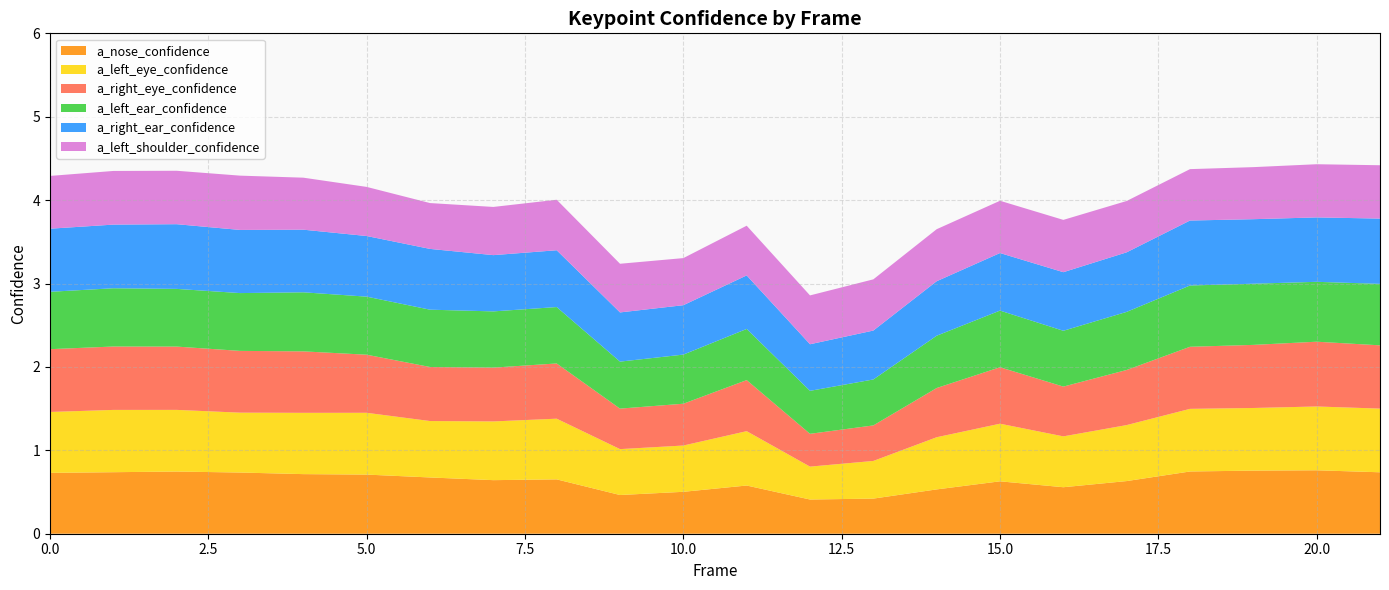

Reading left to right, what are all the values shown in this chart?

a_nose_confidence: 0.7	0.7	0.7	0.7	0.7	0.7	0.7	0.6	0.7	0.5	0.5	0.6	0.4	0.4	0.5	0.6	0.6	0.6	0.7	0.8	0.8	0.7
a_left_eye_confidence: 0.7	0.7	0.7	0.7	0.7	0.7	0.7	0.7	0.7	0.6	0.6	0.7	0.4	0.5	0.6	0.7	0.6	0.7	0.8	0.8	0.8	0.8
a_right_eye_confidence: 0.8	0.8	0.8	0.7	0.7	0.7	0.6	0.6	0.7	0.5	0.5	0.6	0.4	0.4	0.6	0.7	0.6	0.7	0.7	0.8	0.8	0.8
a_left_ear_confidence: 0.7	0.7	0.7	0.7	0.7	0.7	0.7	0.7	0.7	0.6	0.6	0.6	0.5	0.6	0.6	0.7	0.7	0.7	0.7	0.7	0.7	0.7
a_right_ear_confidence: 0.8	0.8	0.8	0.8	0.8	0.7	0.7	0.7	0.7	0.6	0.6	0.6	0.6	0.6	0.7	0.7	0.7	0.7	0.8	0.8	0.8	0.8
a_left_shoulder_confidence: 0.6	0.6	0.6	0.7	0.6	0.6	0.5	0.6	0.6	0.6	0.6	0.6	0.6	0.6	0.6	0.6	0.6	0.6	0.6	0.6	0.6	0.6